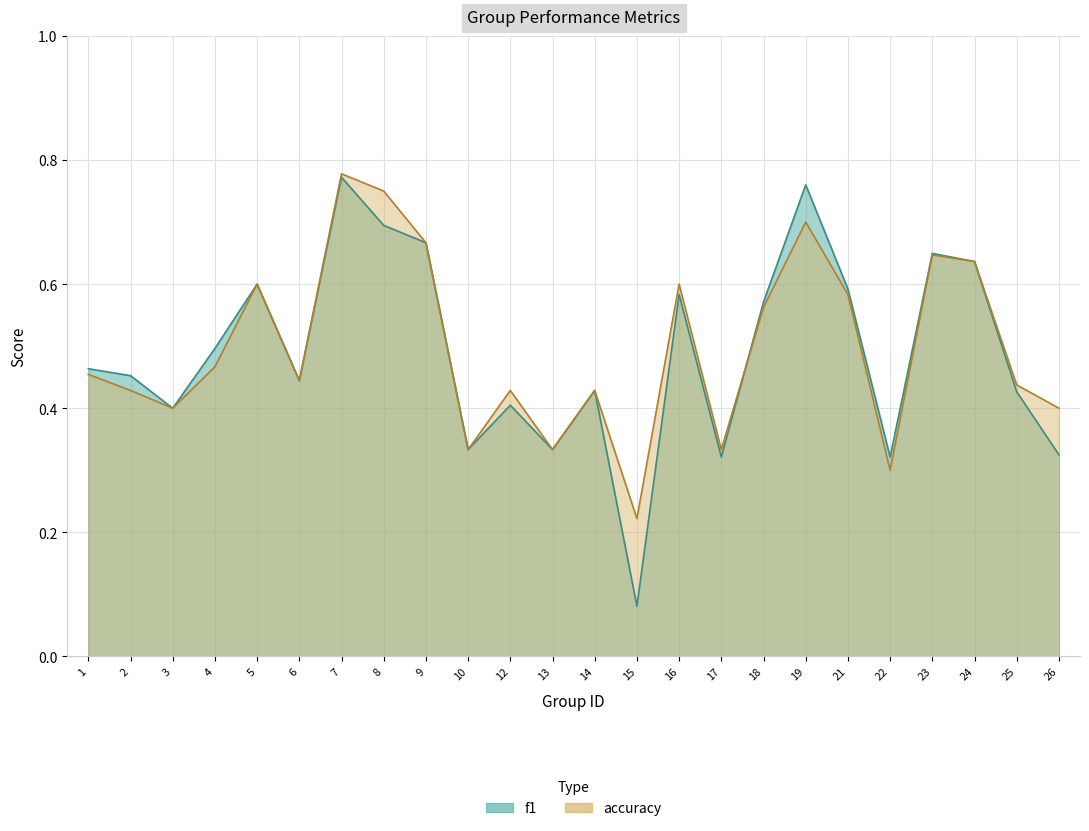

Rank the series at 14 from highest to lowest value.

f1, accuracy